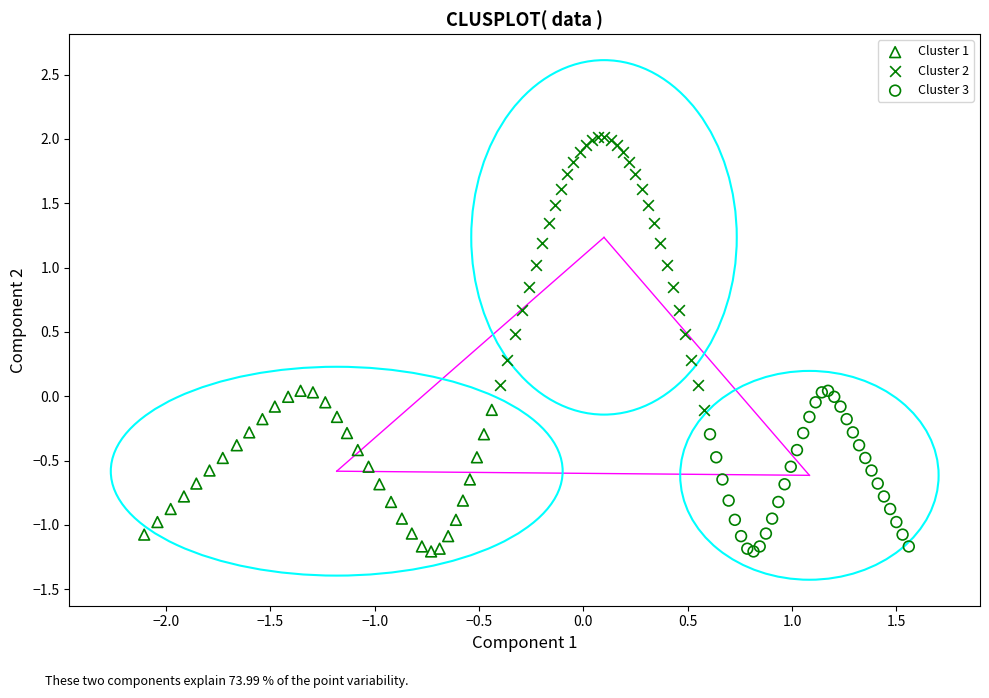

Which series has the widest spread of Y values?

Cluster 2